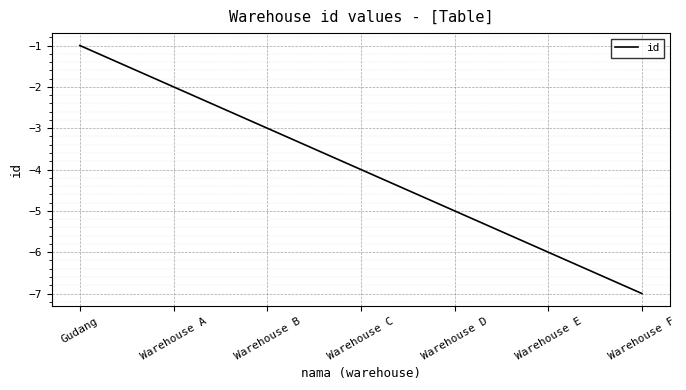

True or false: the data shows -3 at Warehouse E.

False